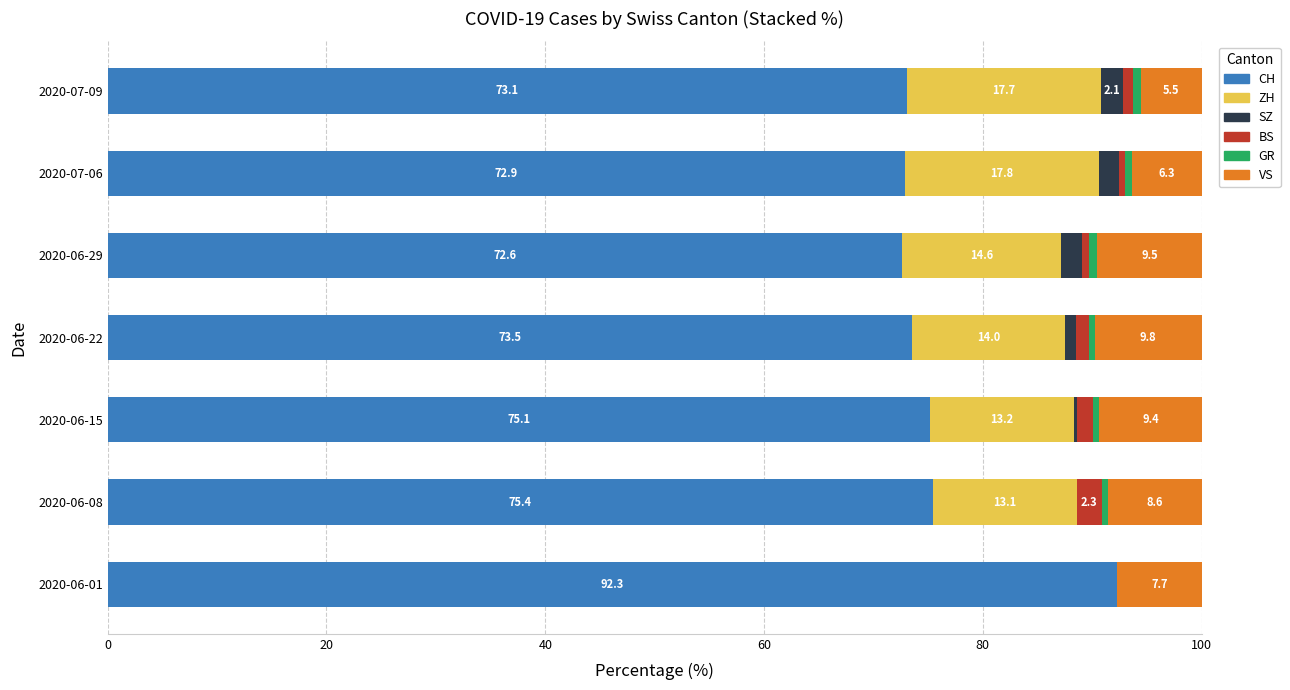

What is the sum of the CH values at 2020-07-06 and 2020-06-01?

165.2